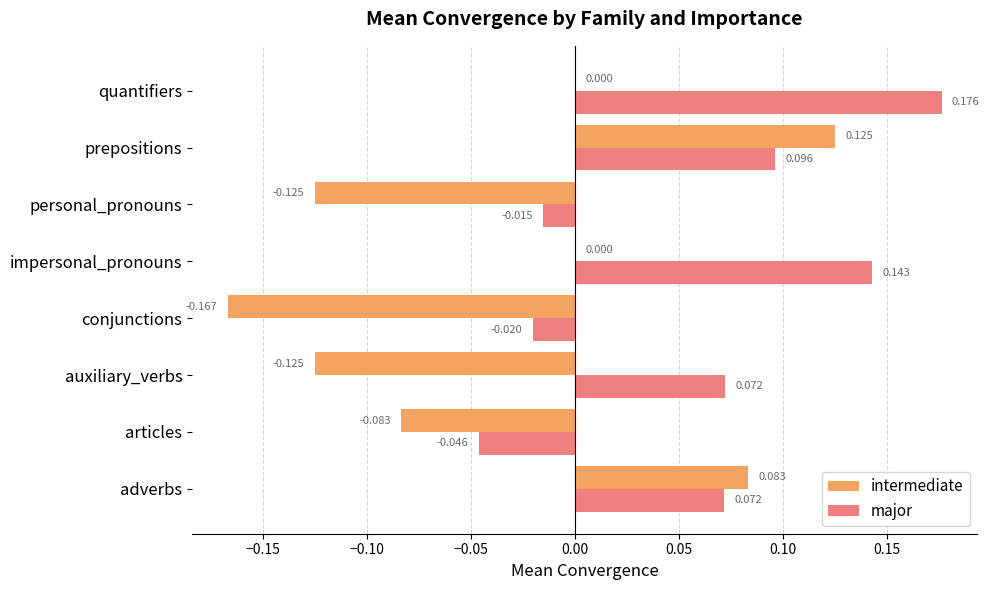

Count the number of categories in the chart.

8